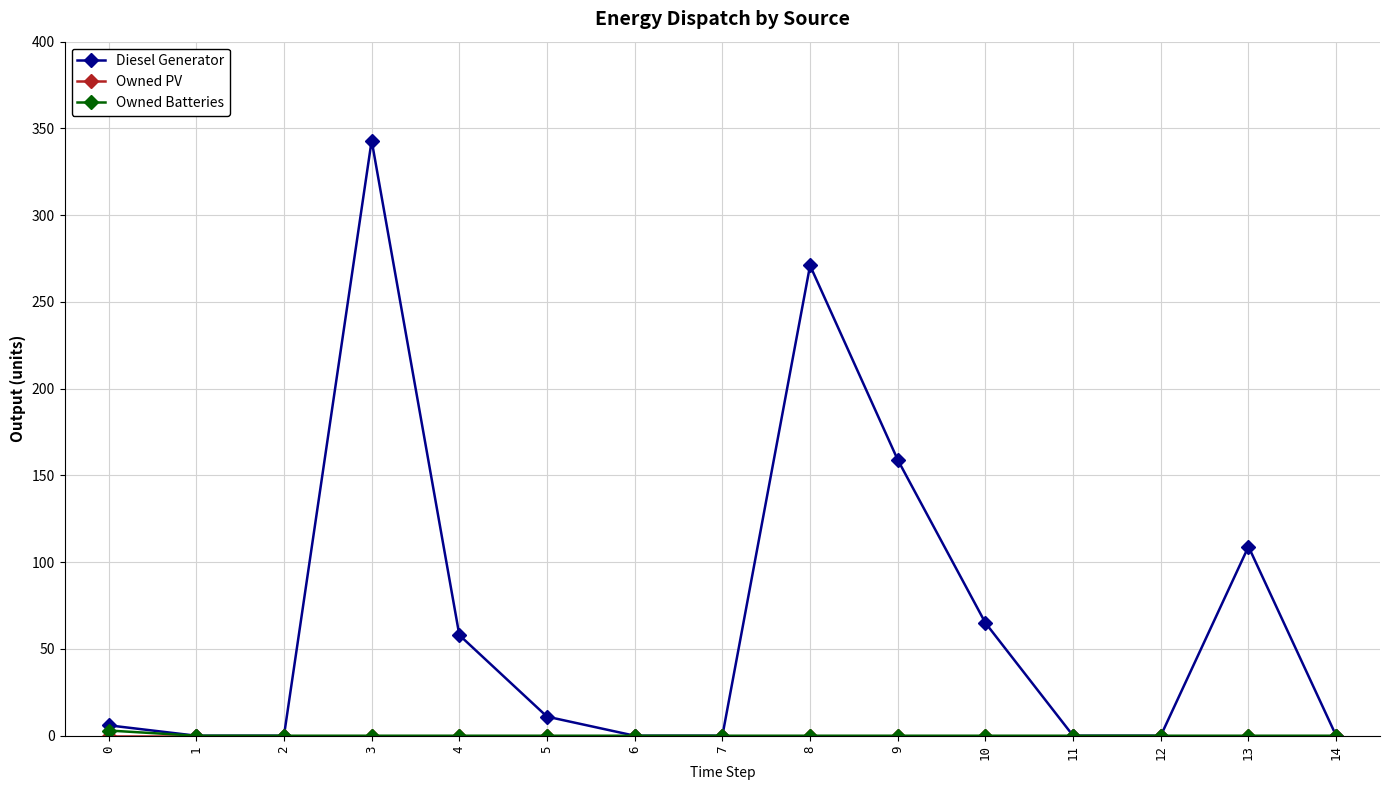

True or false: Diesel Generator has more than 0 points higher than both neighbors.

True